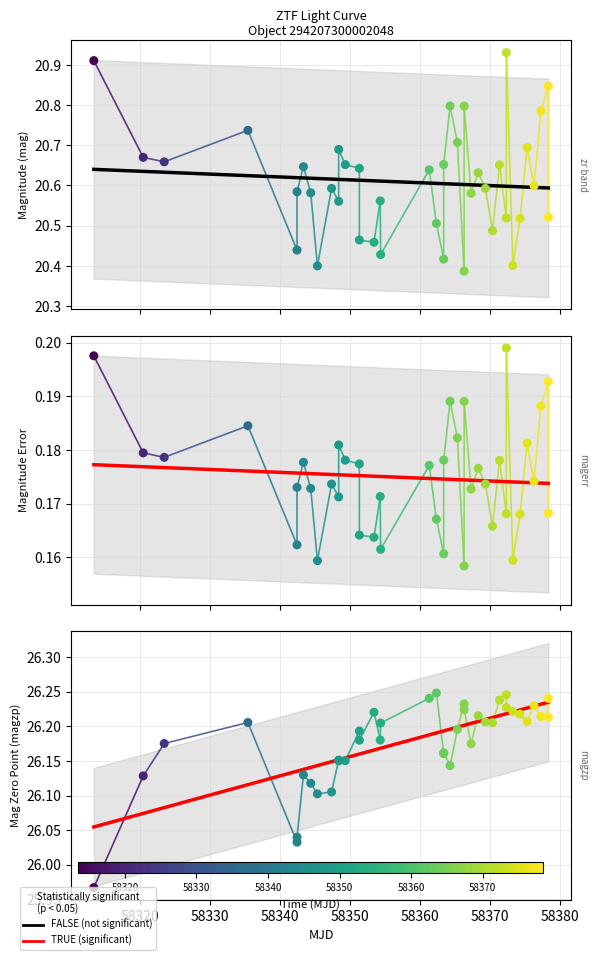

Is the value of magerr at 16 greater than the value of zr band at 38?

No